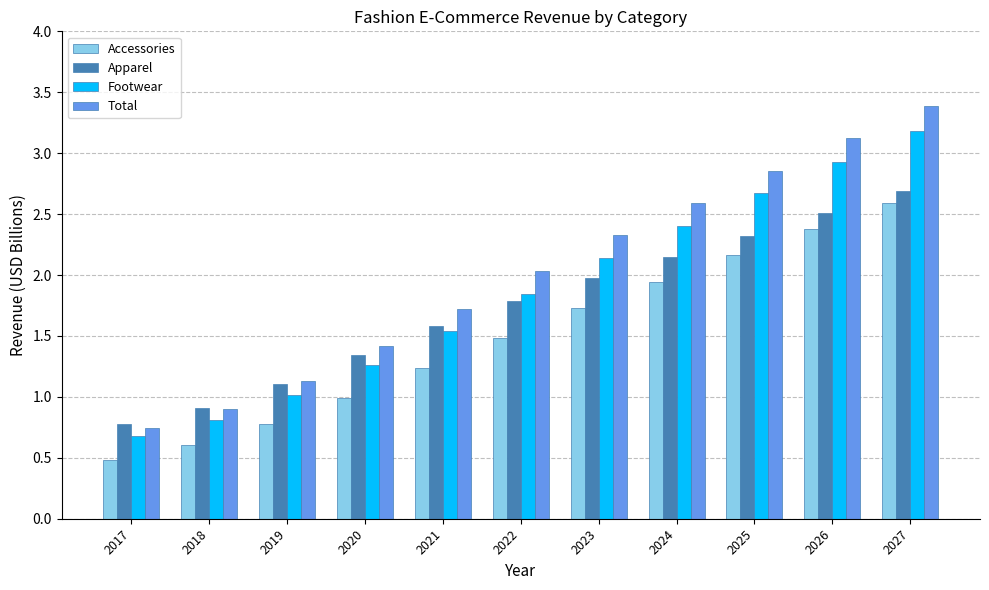

What is the approximate value of Apparel at 2019?

1.1